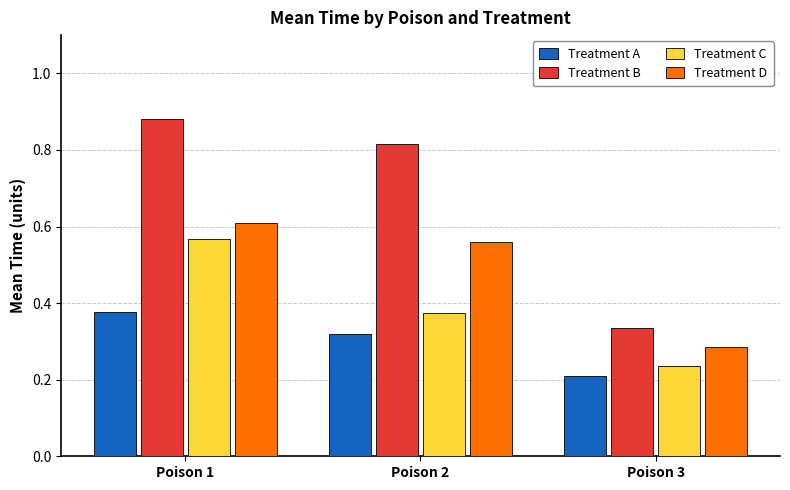

Is it true that Treatment A equals 0.1 at Poison 3?

False